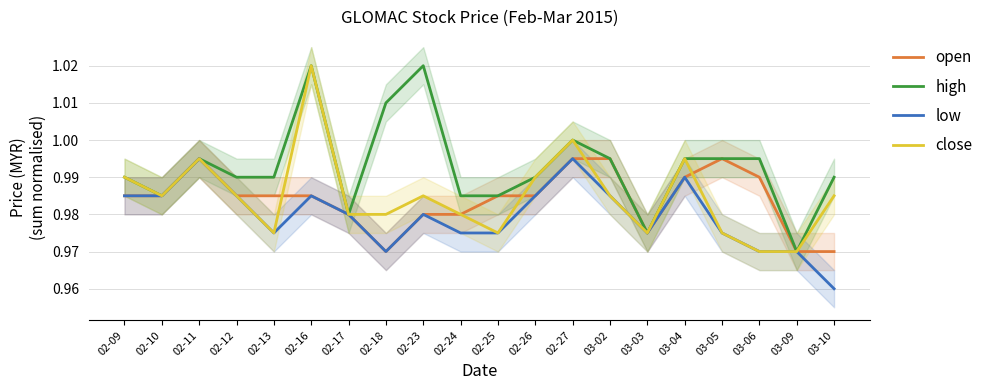

What position from the right is 02-25?

10